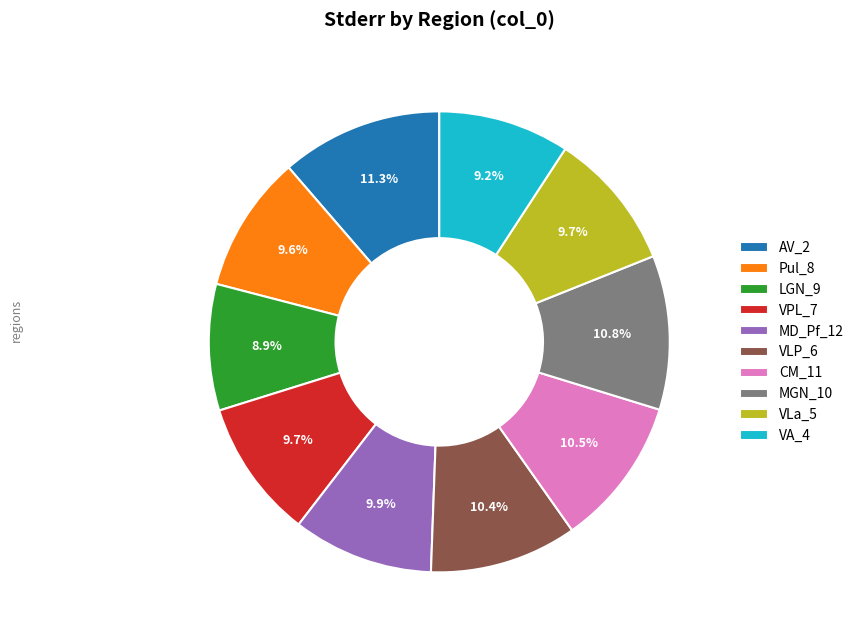

What is the largest slice in the pie chart?

AV_2